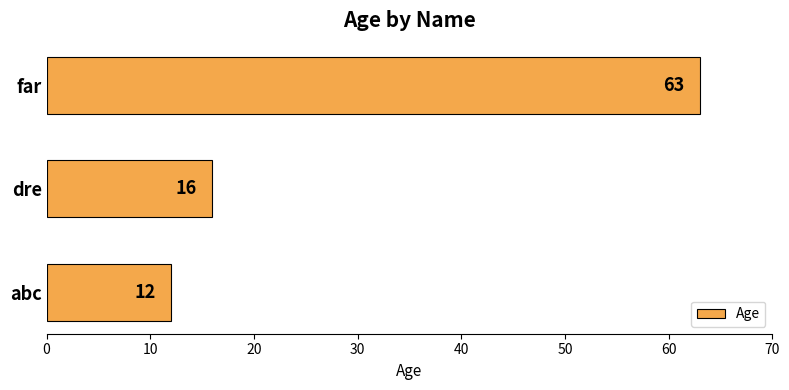

What is the change in value from abc to far?

+51